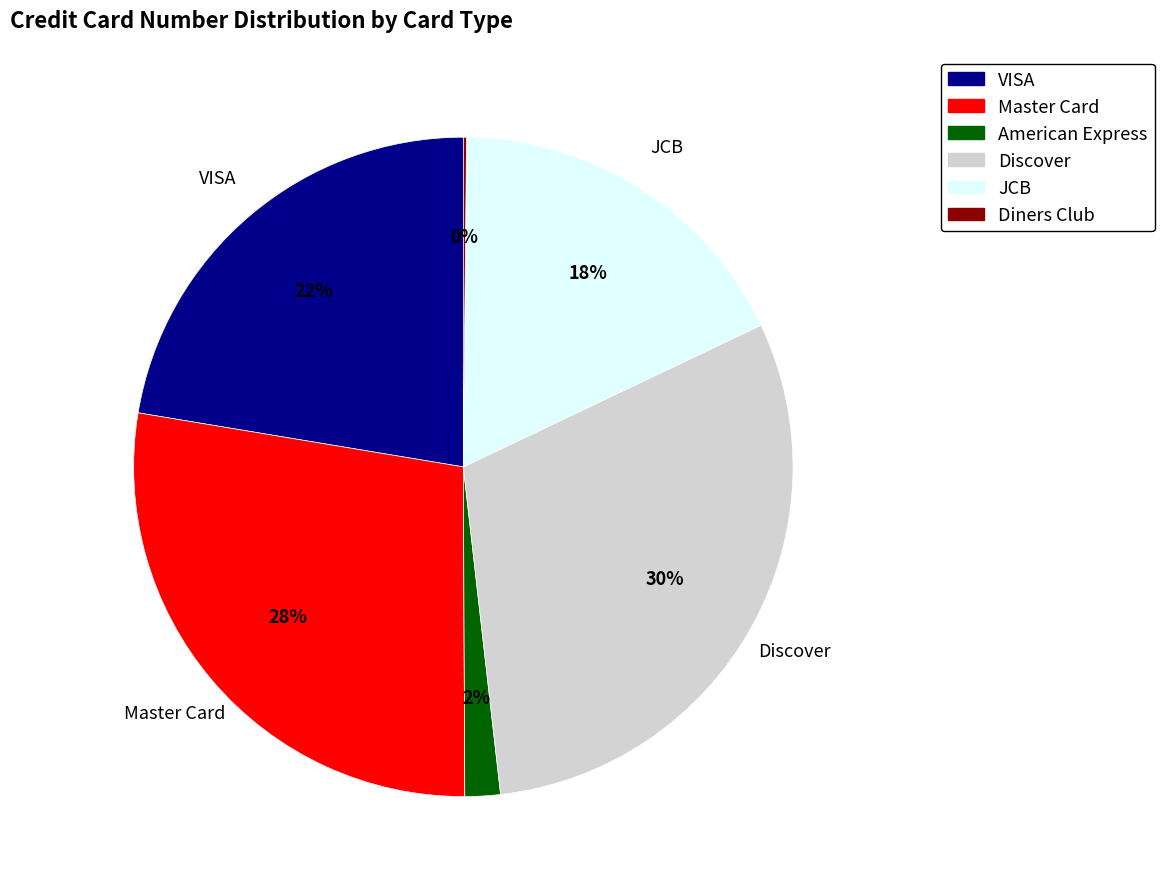

To the nearest percent, what is the difference between the Master Card and American Express slice percentages?

26%